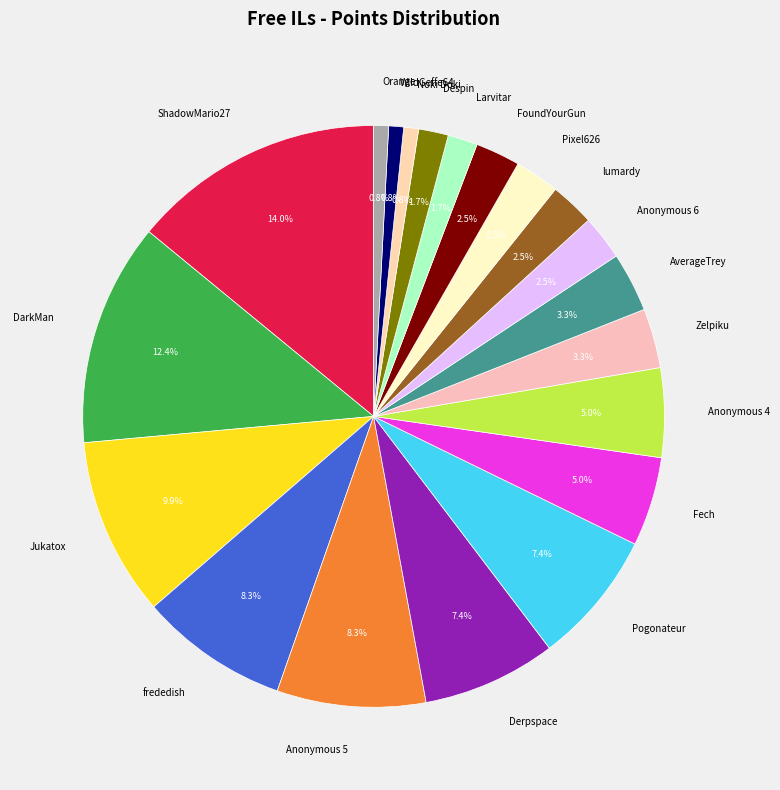

How many segments does this pie chart have?

20